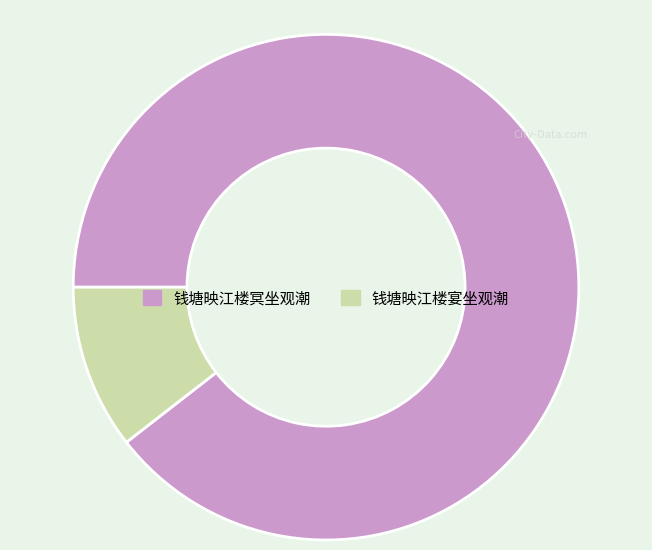

Which slice is the largest?

钱塘映江楼冥坐观潮